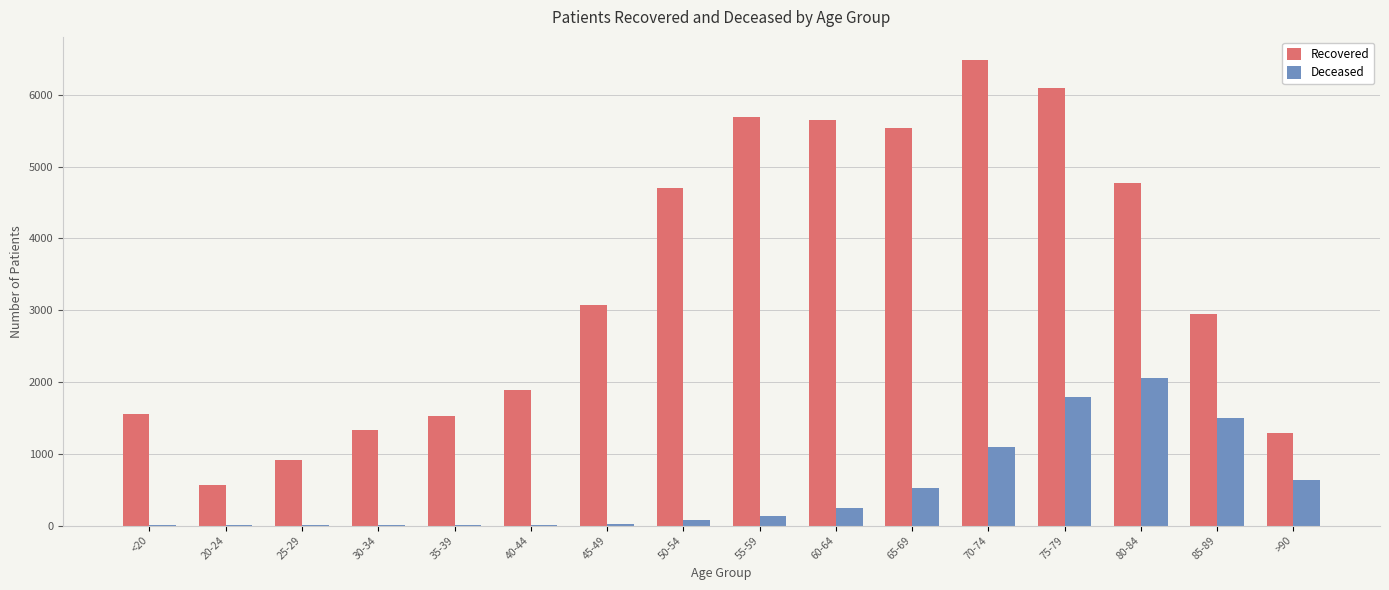

At which category is the sum across all series the highest?

75-79